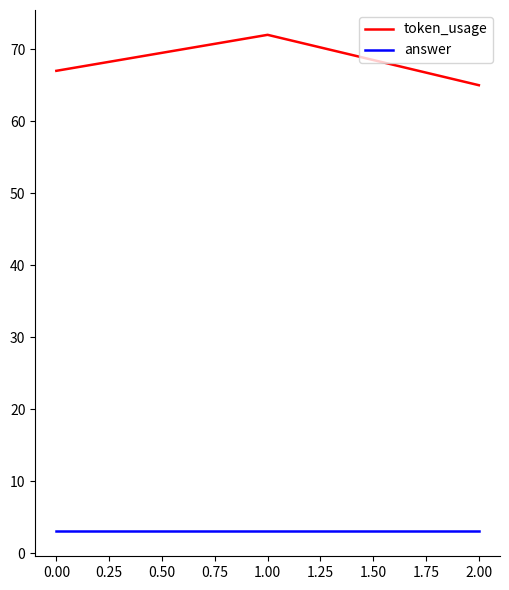

What is the minimum value shown in the chart?

3